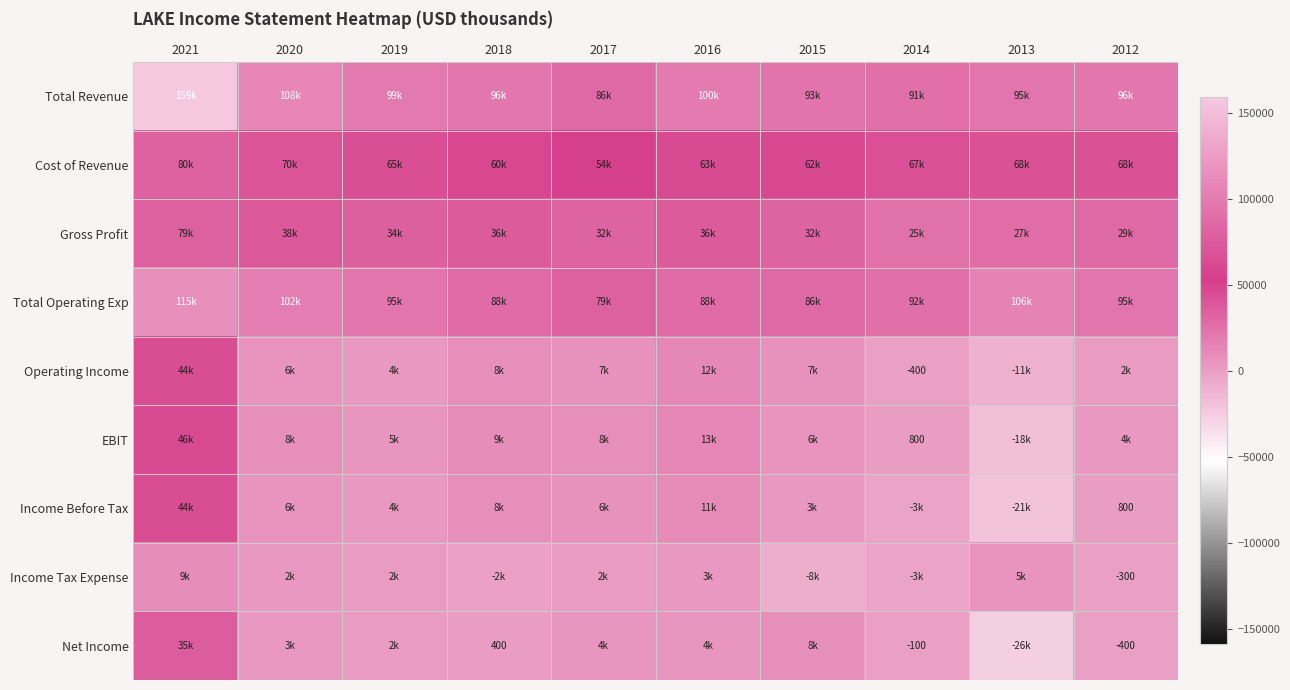

What is the difference between the highest and lowest values at 2019?

97500